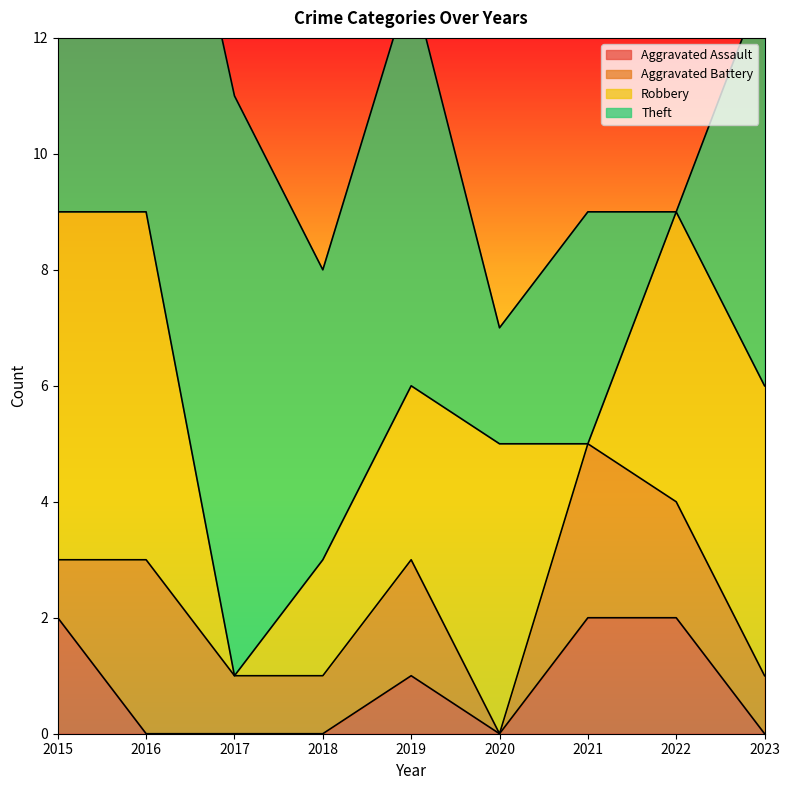

How many data points does each series have?

9